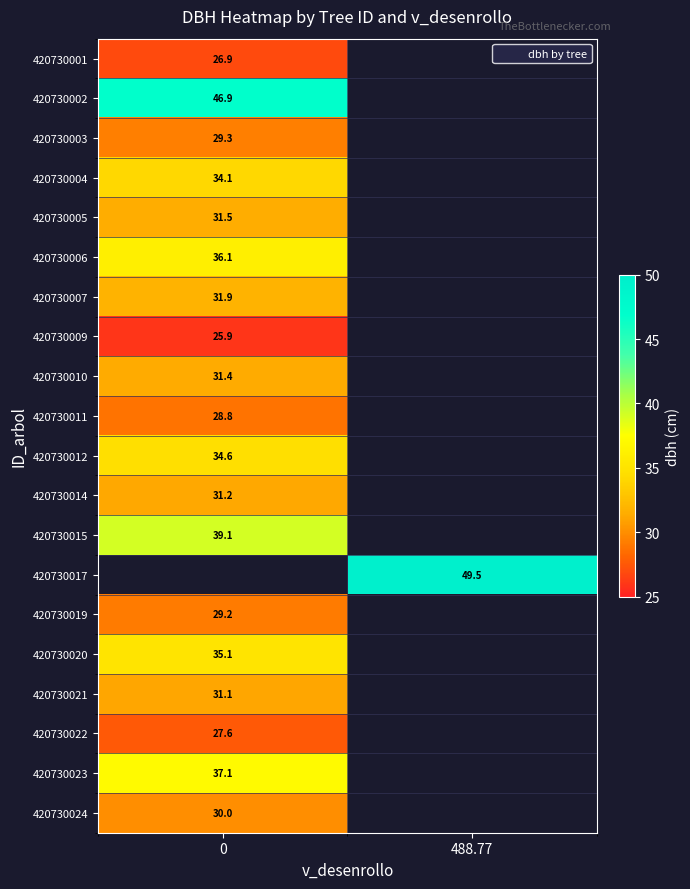

Which label corresponds to the largest value in the chart?

488.77